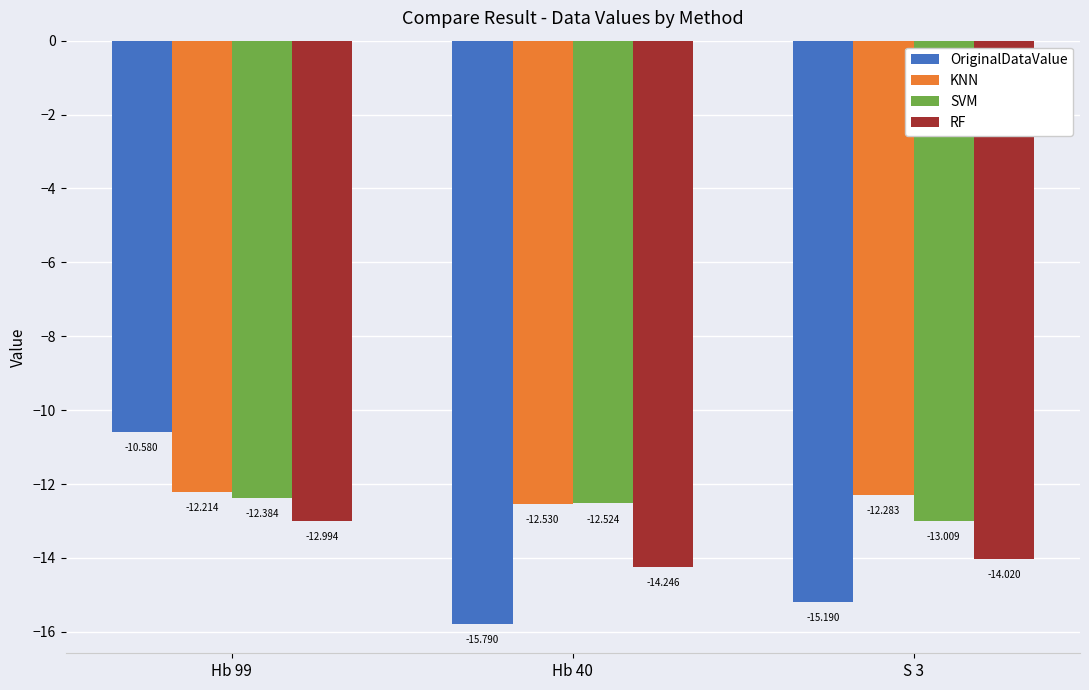

What is the label of the 1st bar from the right?

S 3